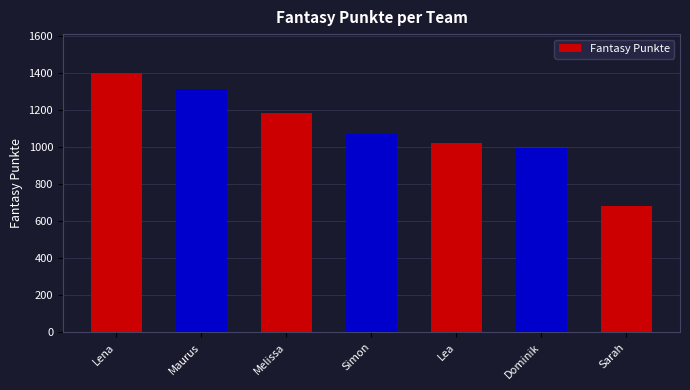

What is the sum of all values?

7680